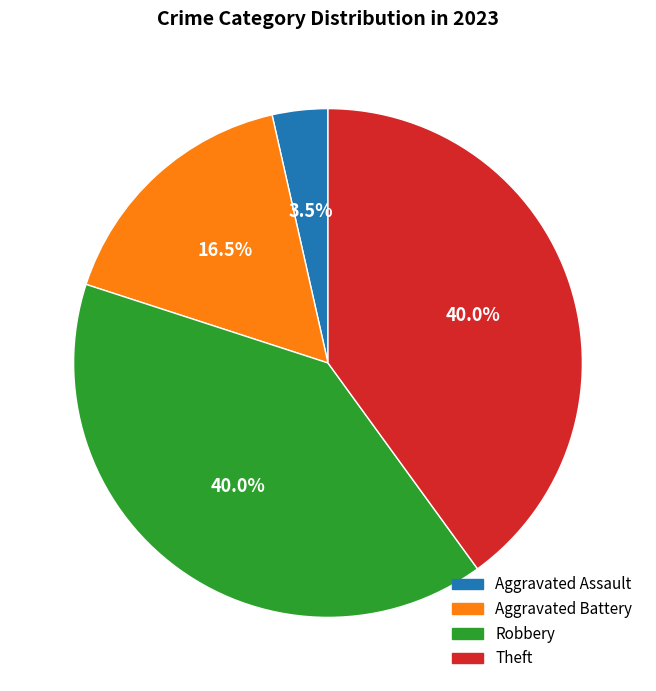

Does any single category account for the majority?

No